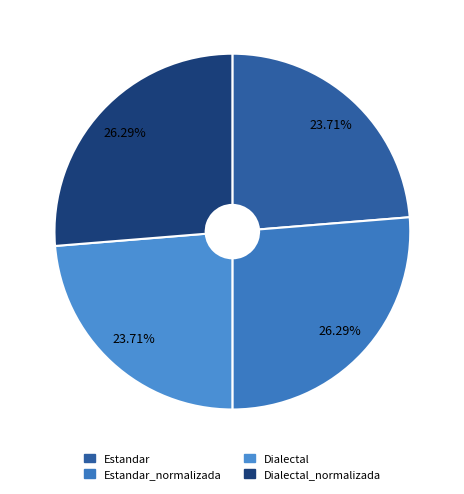

Is there a majority slice in this chart?

No